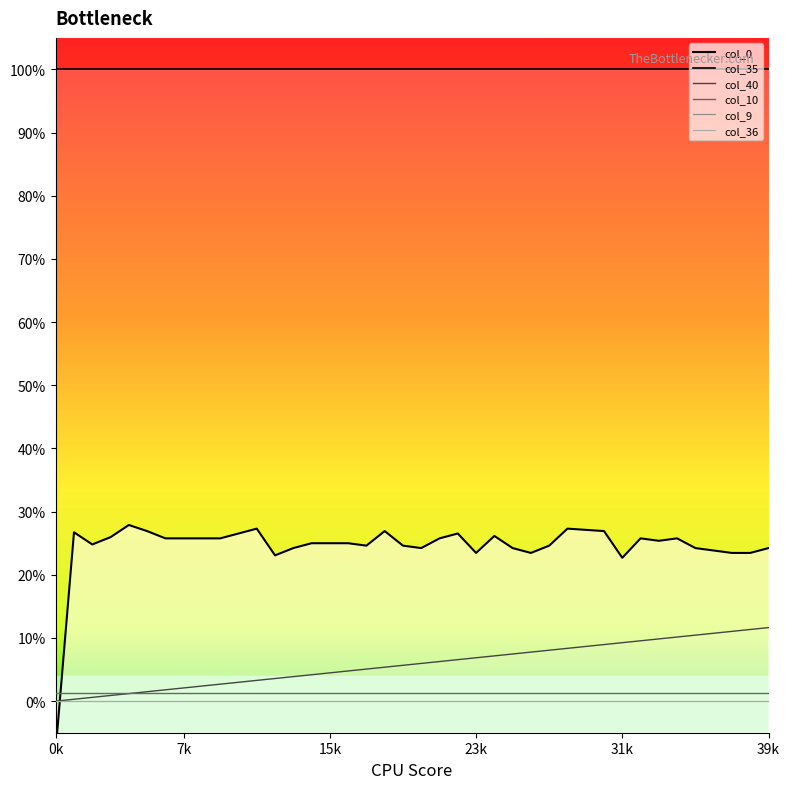

Reading right to left, extract all data points from this chart.

col_40: 39=0.1	38=0.1	37=0.1	36=0.1	35=0.1	34=0.1	33=0.1	32=0.1	31=0.1	30=0.1	29=0.1	28=0.1	27=0.1	26=0.1	25=0.1	24=0.1	23=0.1	22=0.1	21=0.1	20=0.1	19=0.1	18=0.1	17=0.1	16=0.0	15=0.0	14=0.0	13=0.0	12=0.0	11=0.0	10=0.0	9=0.0	8=0.0	7=0.0	6=0.0	5=0.0	4=0.0	3=0.0	2=0.0	1=0.0	0=0.0
col_9: 39=0.0	38=0.0	37=0.0	36=0.0	35=0.0	34=0.0	33=0.0	32=0.0	31=0.0	30=0.0	29=0.0	28=0.0	27=0.0	26=0.0	25=0.0	24=0.0	23=0.0	22=0.0	21=0.0	20=0.0	19=0.0	18=0.0	17=0.0	16=0.0	15=0.0	14=0.0	13=0.0	12=0.0	11=0.0	10=0.0	9=0.0	8=0.0	7=0.0	6=0.0	5=0.0	4=0.0	3=0.0	2=0.0	1=0.0	0=0.0
col_10: 39=0.0	38=0.0	37=0.0	36=0.0	35=0.0	34=0.0	33=0.0	32=0.0	31=0.0	30=0.0	29=0.0	28=0.0	27=0.0	26=0.0	25=0.0	24=0.0	23=0.0	22=0.0	21=0.0	20=0.0	19=0.0	18=0.0	17=0.0	16=0.0	15=0.0	14=0.0	13=0.0	12=0.0	11=0.0	10=0.0	9=0.0	8=0.0	7=0.0	6=0.0	5=0.0	4=0.0	3=0.0	2=0.0	1=0.0	0=0.0
col_35: 39=1.0	38=1.0	37=1.0	36=1.0	35=1.0	34=1.0	33=1.0	32=1.0	31=1.0	30=1.0	29=1.0	28=1.0	27=1.0	26=1.0	25=1.0	24=1.0	23=1.0	22=1.0	21=1.0	20=1.0	19=1.0	18=1.0	17=1.0	16=1.0	15=1.0	14=1.0	13=1.0	12=1.0	11=1.0	10=1.0	9=1.0	8=1.0	7=1.0	6=1.0	5=1.0	4=1.0	3=1.0	2=1.0	1=1.0	0=1.0
col_36: 39=0.0	38=0.0	37=0.0	36=0.0	35=0.0	34=0.0	33=0.0	32=0.0	31=0.0	30=0.0	29=0.0	28=0.0	27=0.0	26=0.0	25=0.0	24=0.0	23=0.0	22=0.0	21=0.0	20=0.0	19=0.0	18=0.0	17=0.0	16=0.0	15=0.0	14=0.0	13=0.0	12=0.0	11=0.0	10=0.0	9=0.0	8=0.0	7=0.0	6=0.0	5=0.0	4=0.0	3=0.0	2=0.0	1=0.0	0=0.0
col_0: 39=0.2	38=0.2	37=0.2	36=0.2	35=0.2	34=0.3	33=0.3	32=0.3	31=0.2	30=0.3	29=0.3	28=0.3	27=0.2	26=0.2	25=0.2	24=0.3	23=0.2	22=0.3	21=0.3	20=0.2	19=0.2	18=0.3	17=0.2	16=0.2	15=0.2	14=0.2	13=0.2	12=0.2	11=0.3	10=0.3	9=0.3	8=0.3	7=0.3	6=0.3	5=0.3	4=0.3	3=0.3	2=0.2	1=0.3	0=-0.1